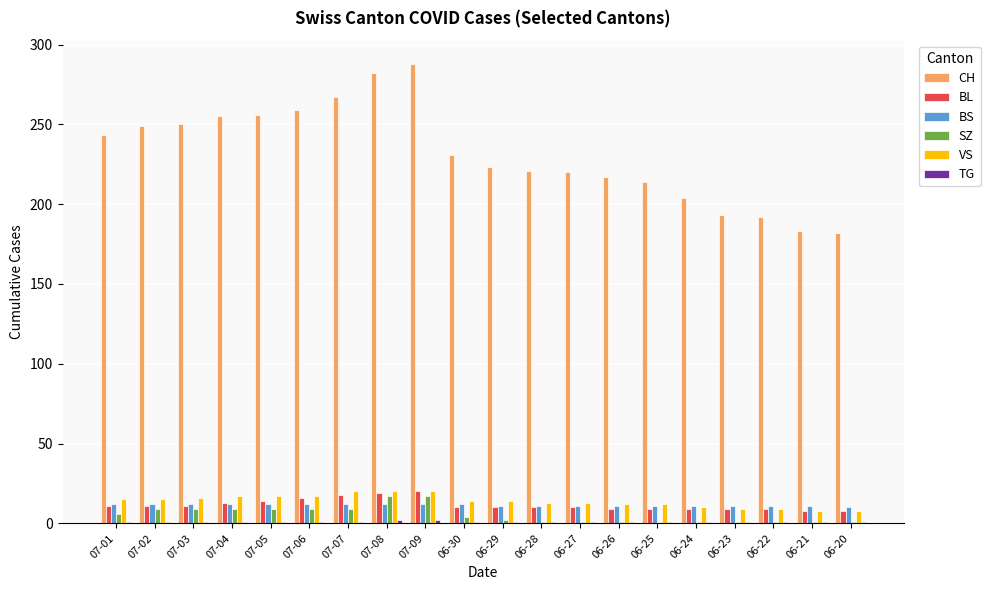

The value of SZ at 07-05 is 9. True or false?

True